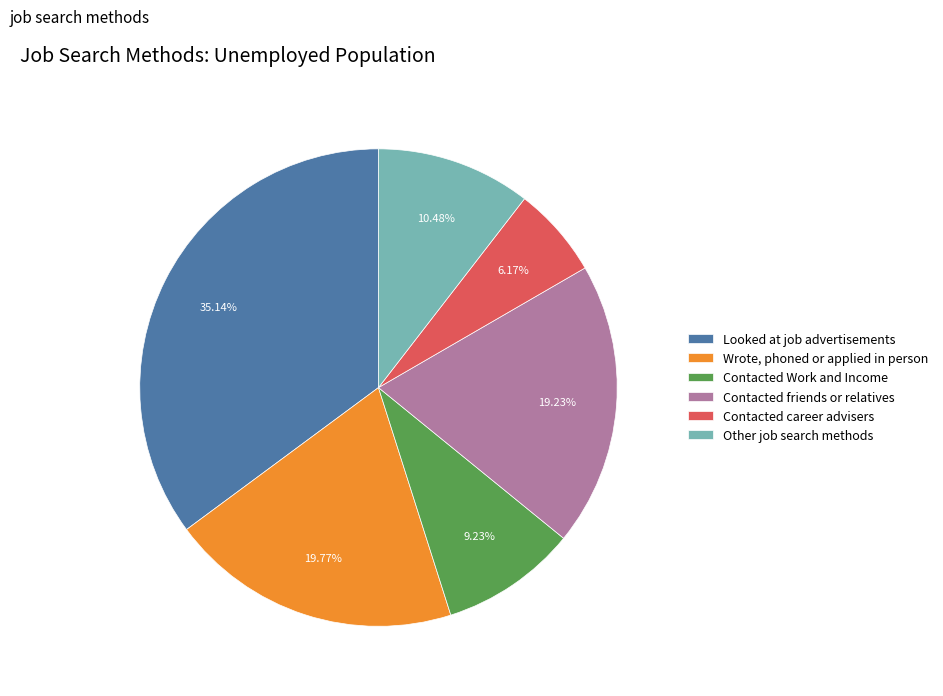

To the nearest percent, what is the difference between the Wrote, phoned or applied in person and Other job search methods slice percentages?

9%